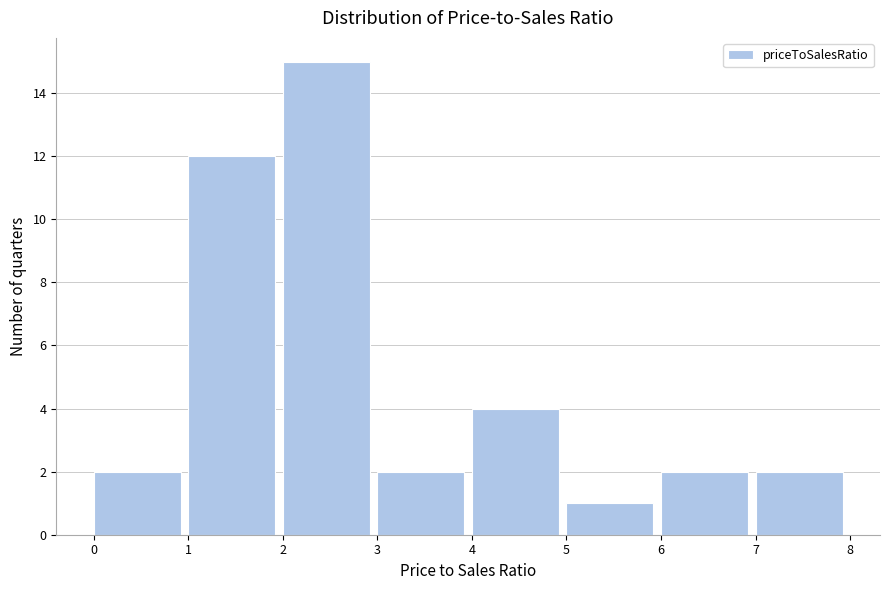

Reading left to right, transcribe this chart: for each bar, give the range it covers on the x-axis and its height. The values are not printed on the chart, so give them approximately, as read against the axis.

0 to 1: 2
1 to 2: 12
2 to 3: 15
3 to 4: 2
4 to 5: 4
5 to 6: 1
6 to 7: 2
7 to 8: 2